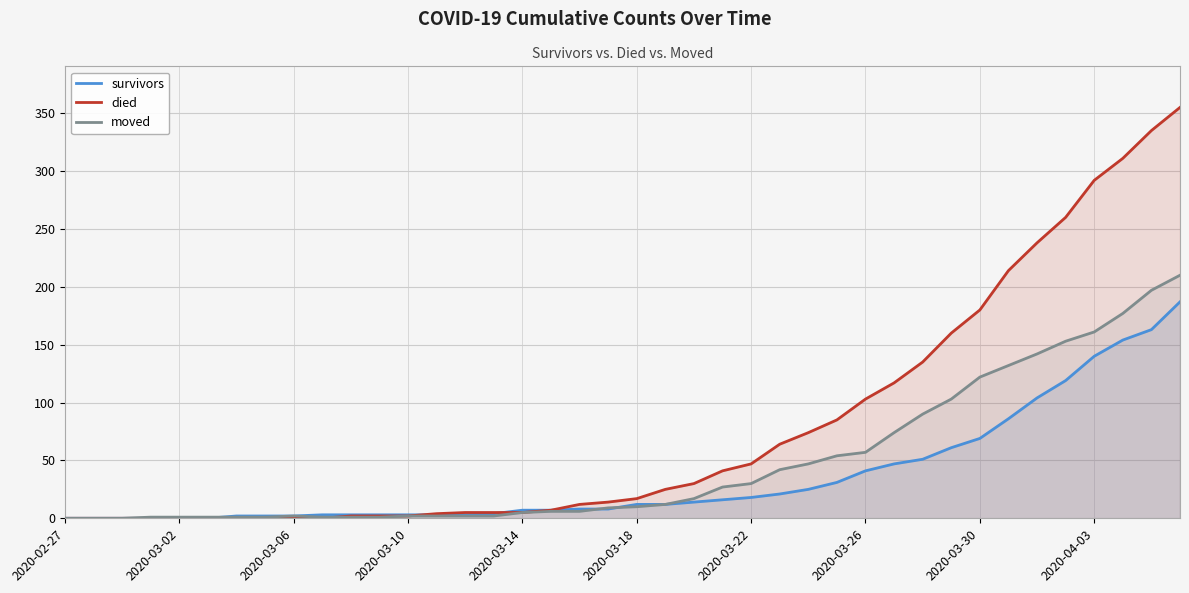

The survivors series shows 1 at 14. True or false?

False